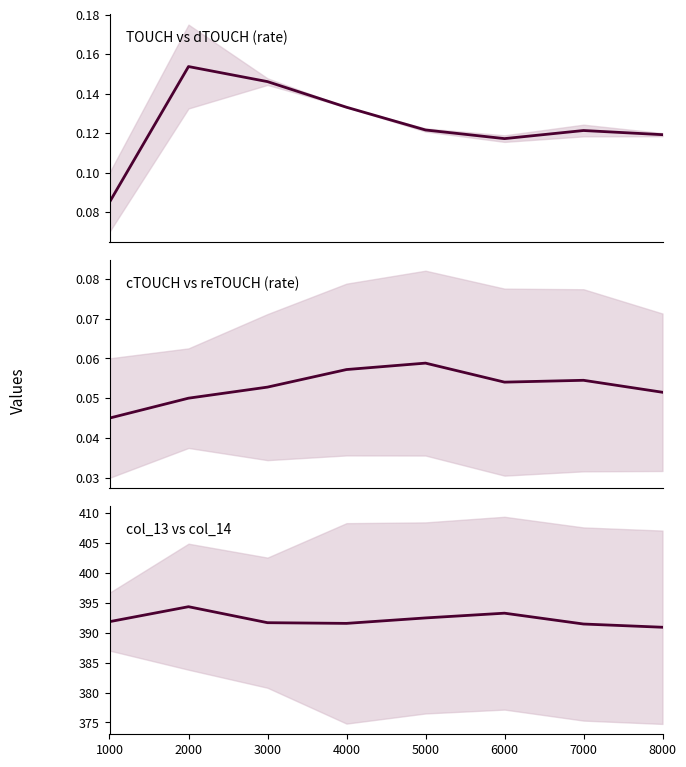

True or false: col_13 median has more than 1 points higher than both neighbors.

True